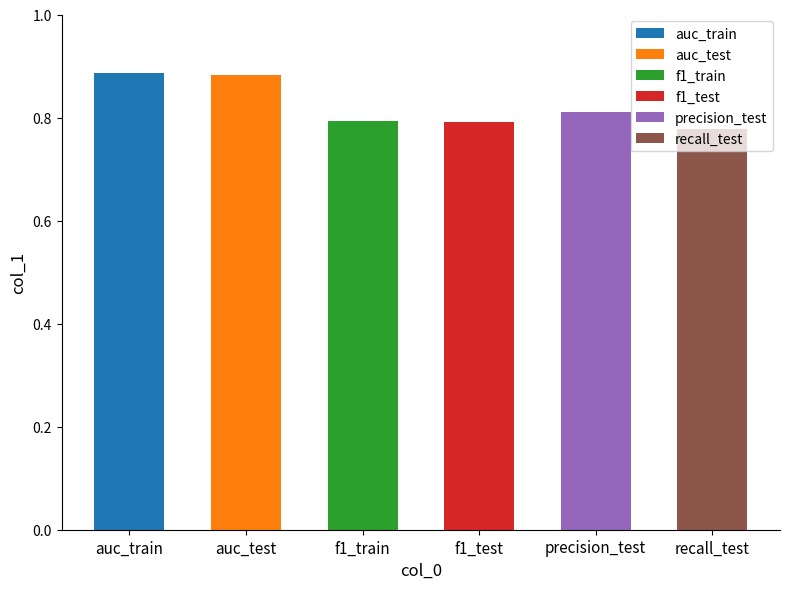

What is the sum of the values at recall_test and auc_test?

1.7